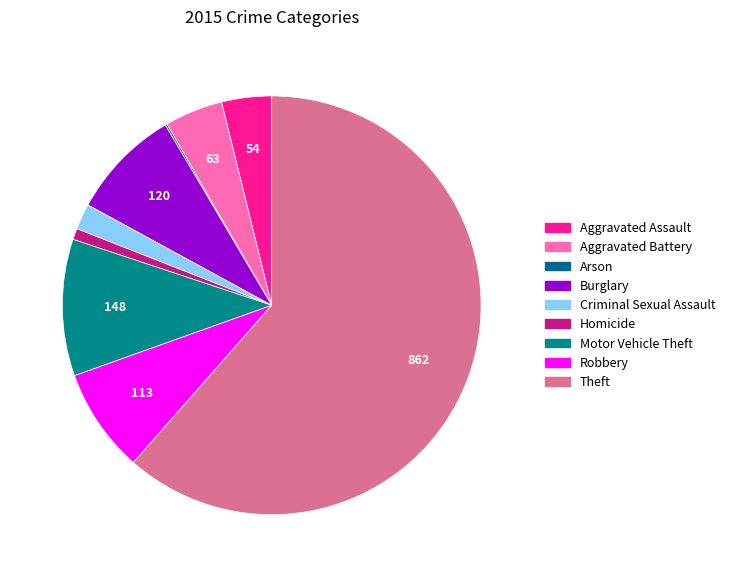

To the nearest percent, what percentage of the pie is Burglary?

9%